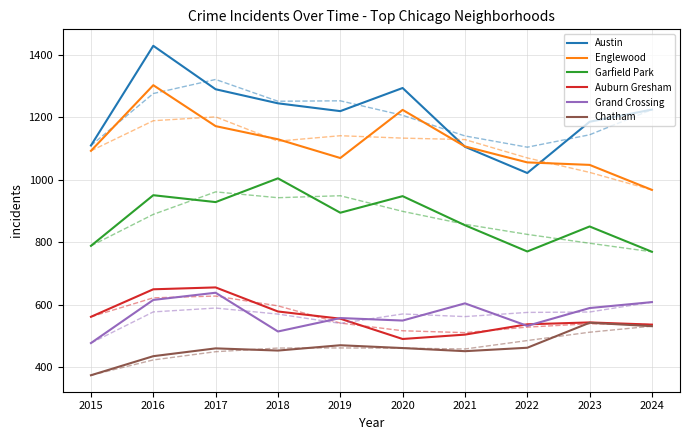

What is the difference between the highest and lowest values at 2016?

1005.0